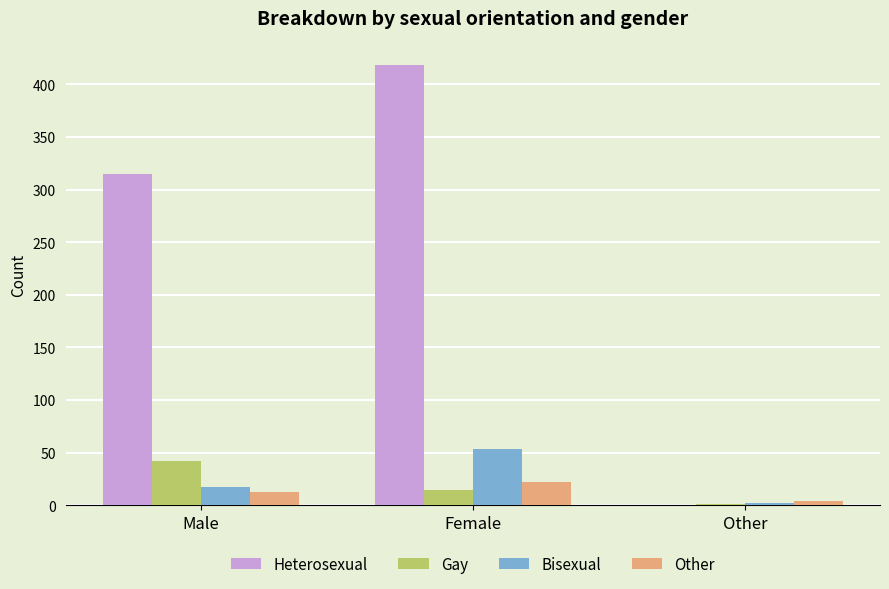

What is the sum of the Bisexual values at Male and Female?

70